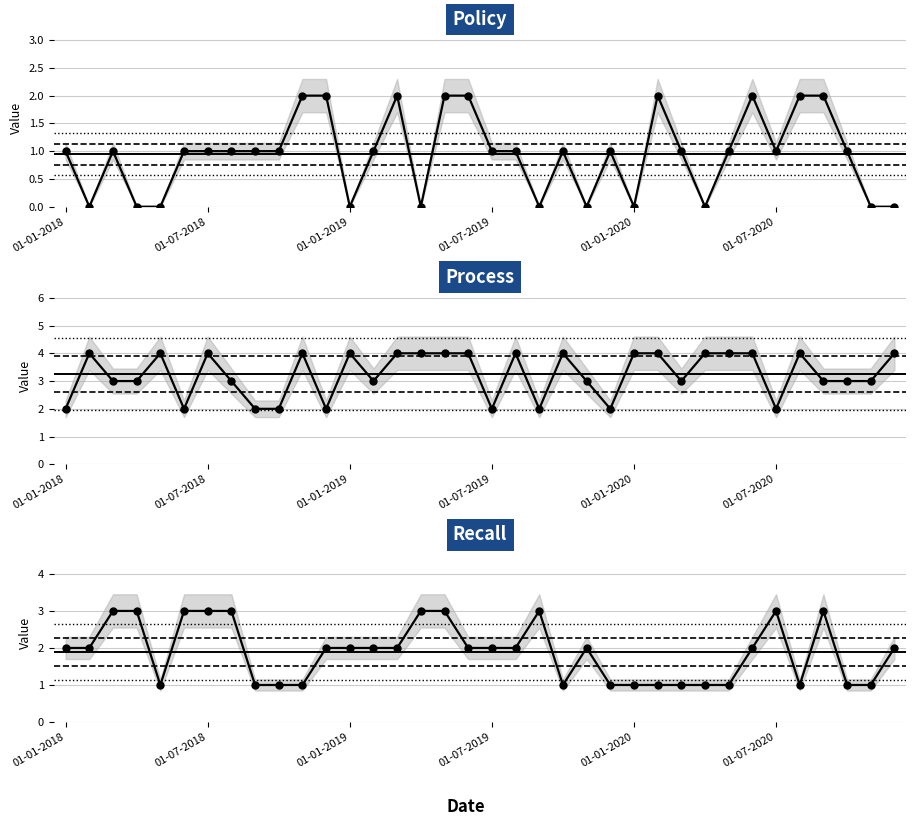

True or false: Process and Policy intersect in this chart.

False